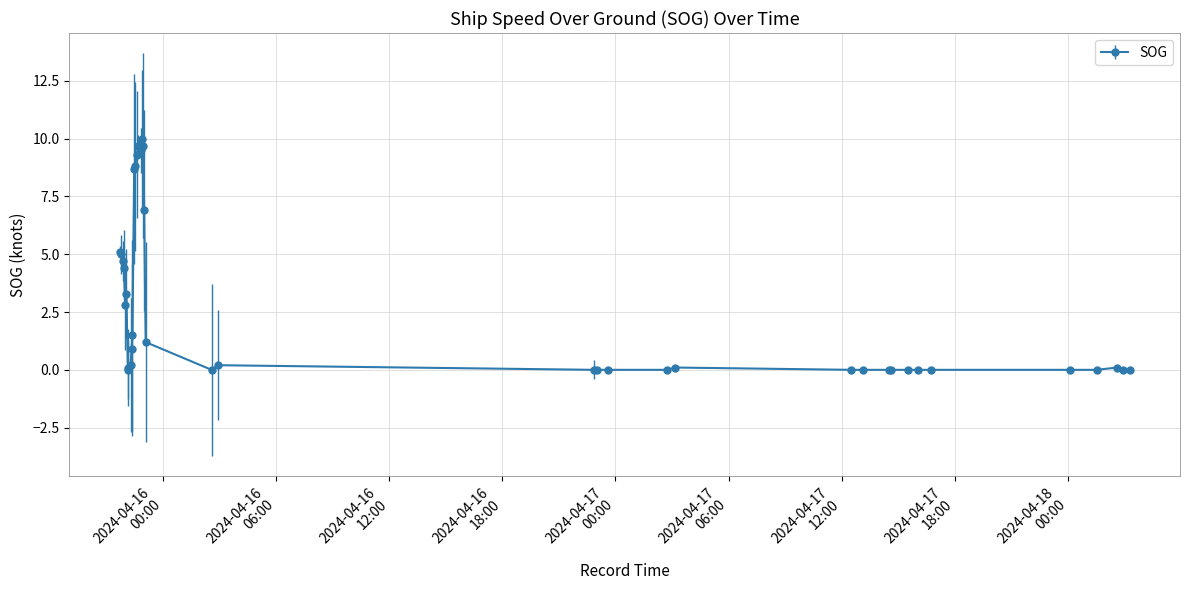

What is the value of the 21st point from the left?

1.2